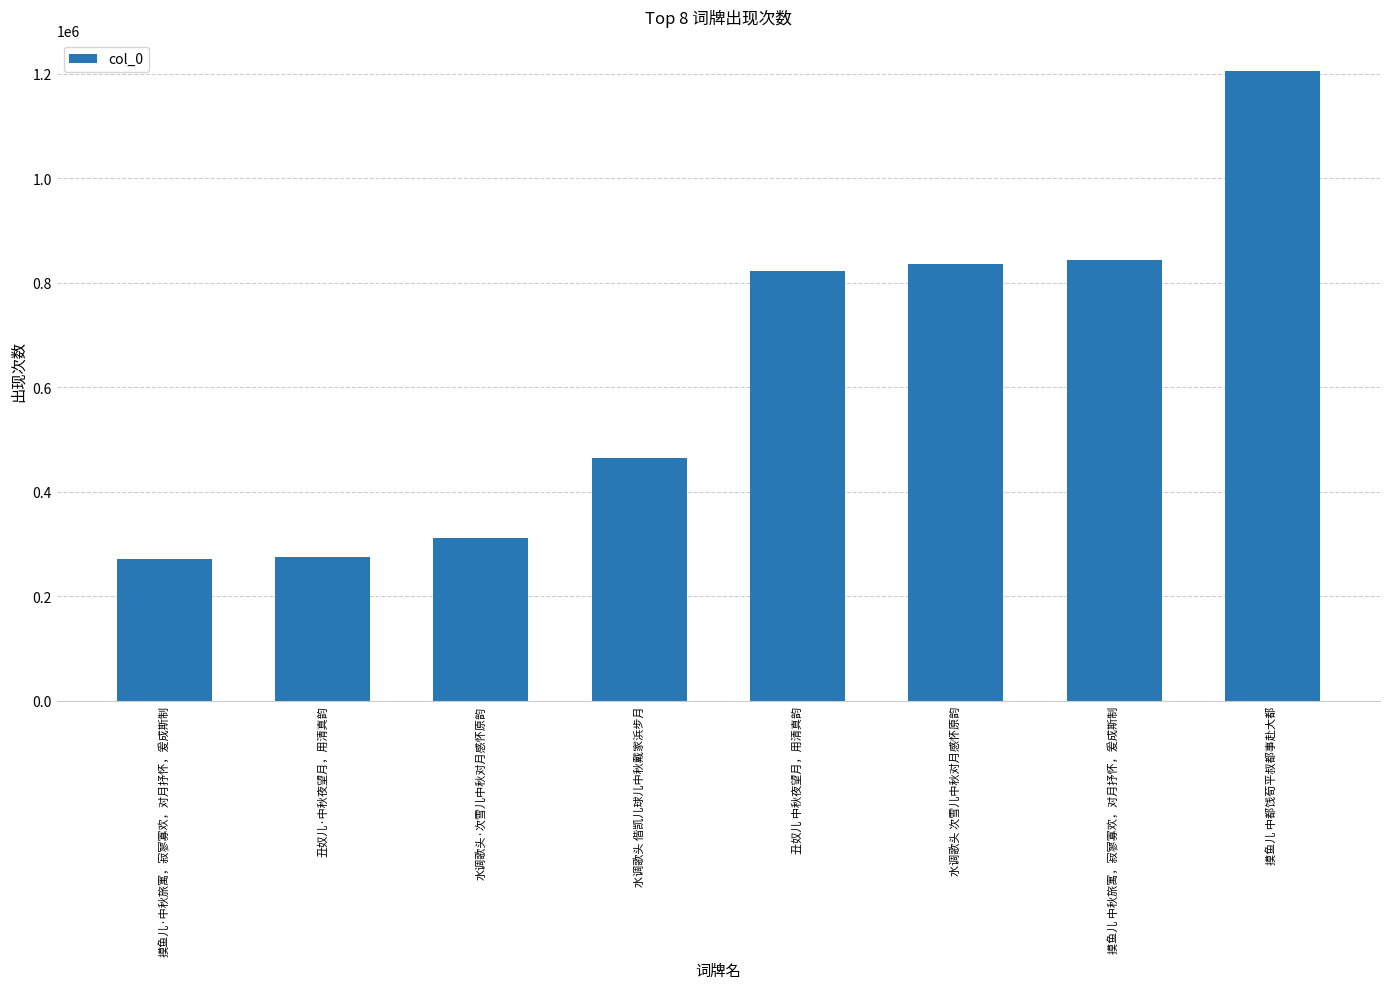

What is the maximum value shown in the chart?

1204856